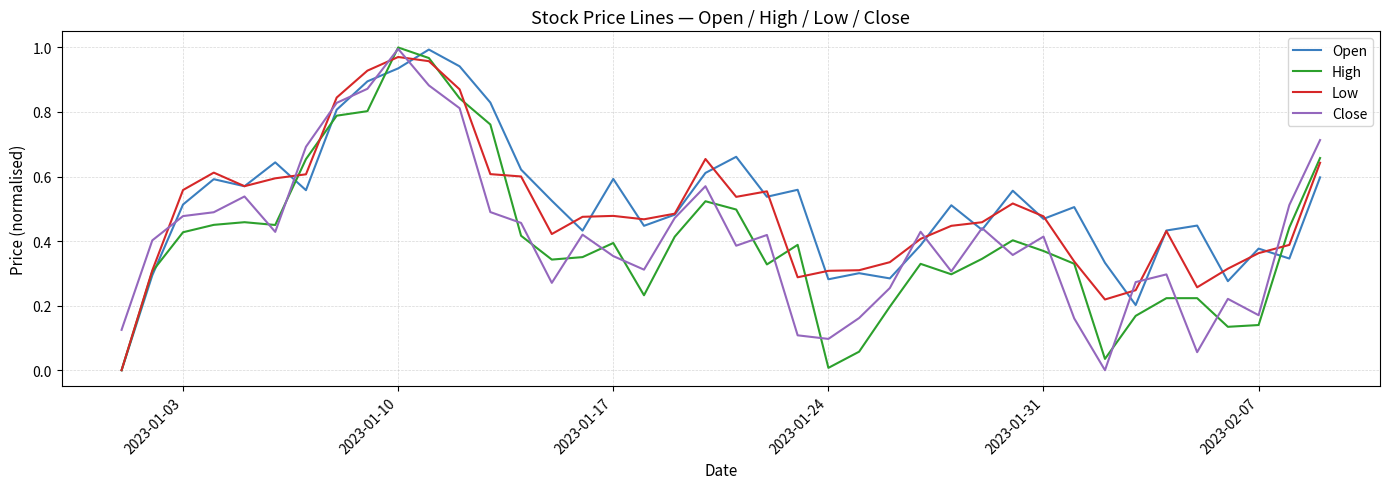

Which series ends up on top after the final intersection of Low and Close?

Close